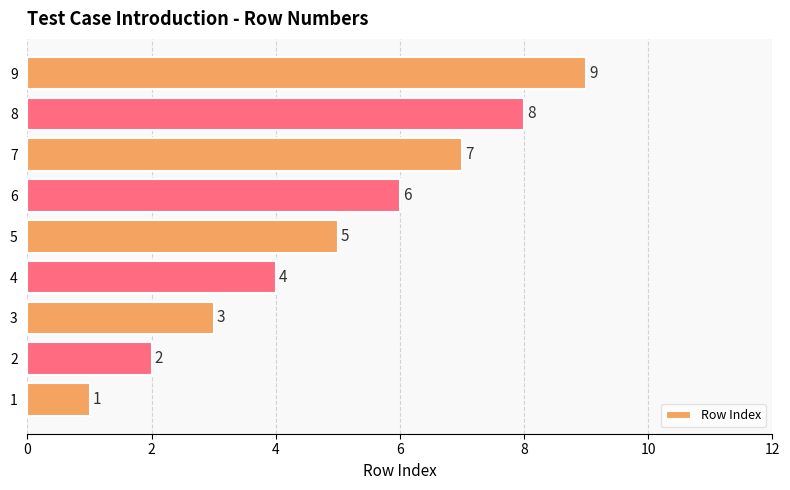

Is it true that the value at 3 is 2?

False